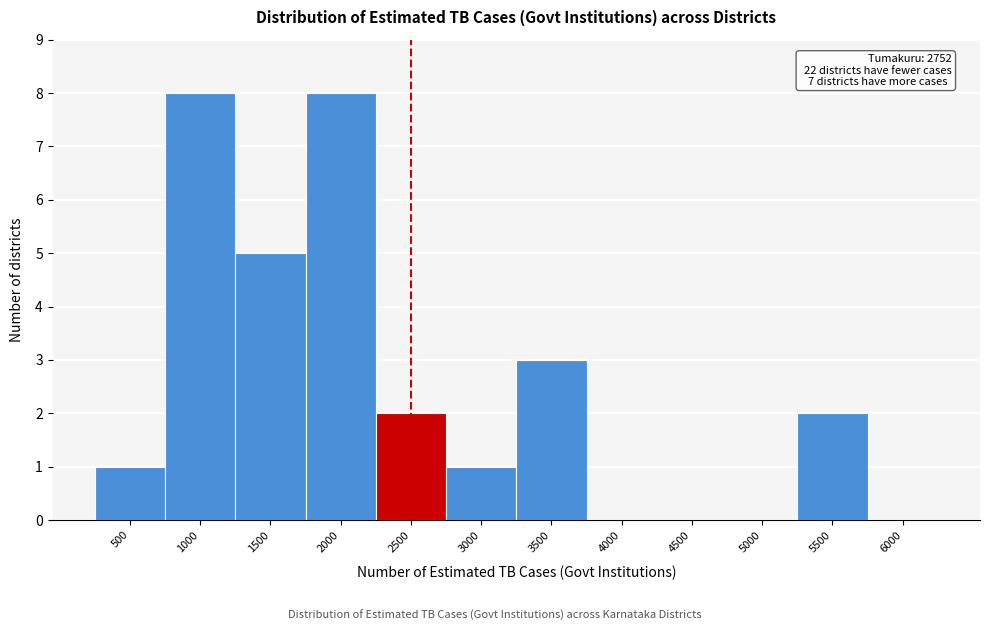

Reading right to left, transcribe all the data shown in this chart.

6000=0	5500=2	5000=0	4500=0	4000=0	3500=3	3000=1	2500=2	2000=8	1500=5	1000=8	500=1